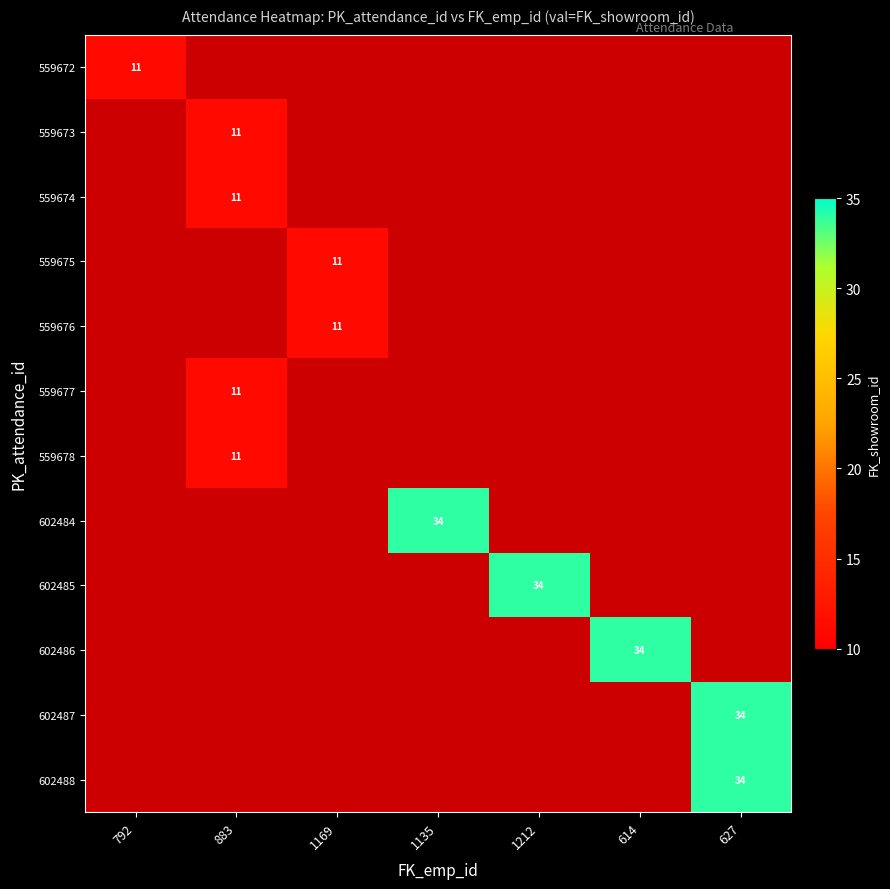

The 602487 series shows 34 at 627. True or false?

True